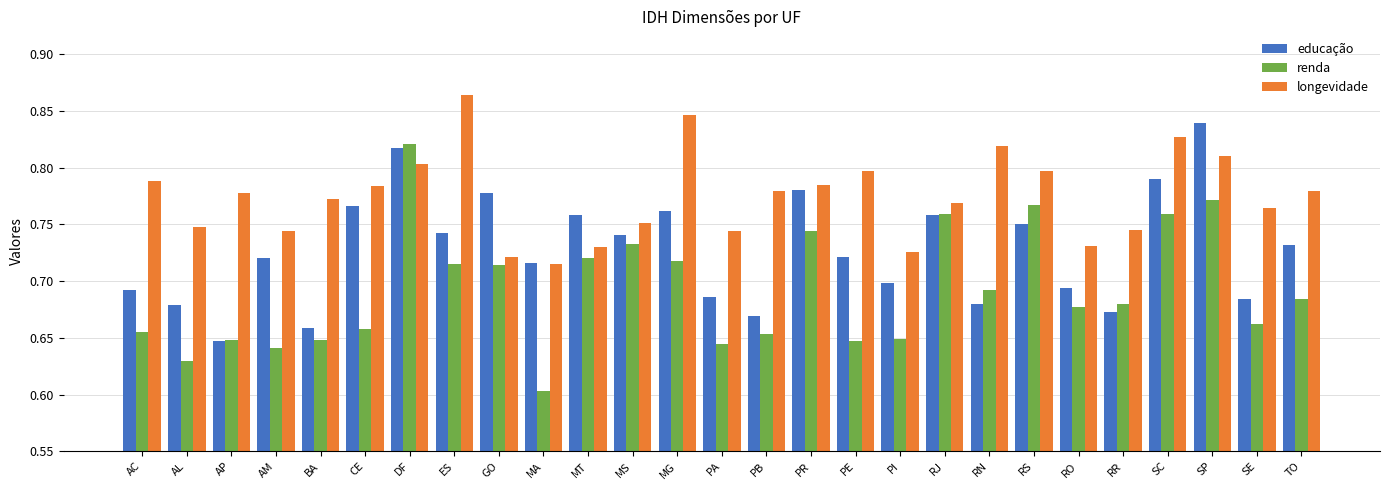

What are all the series names shown in the legend?

educação, renda, longevidade